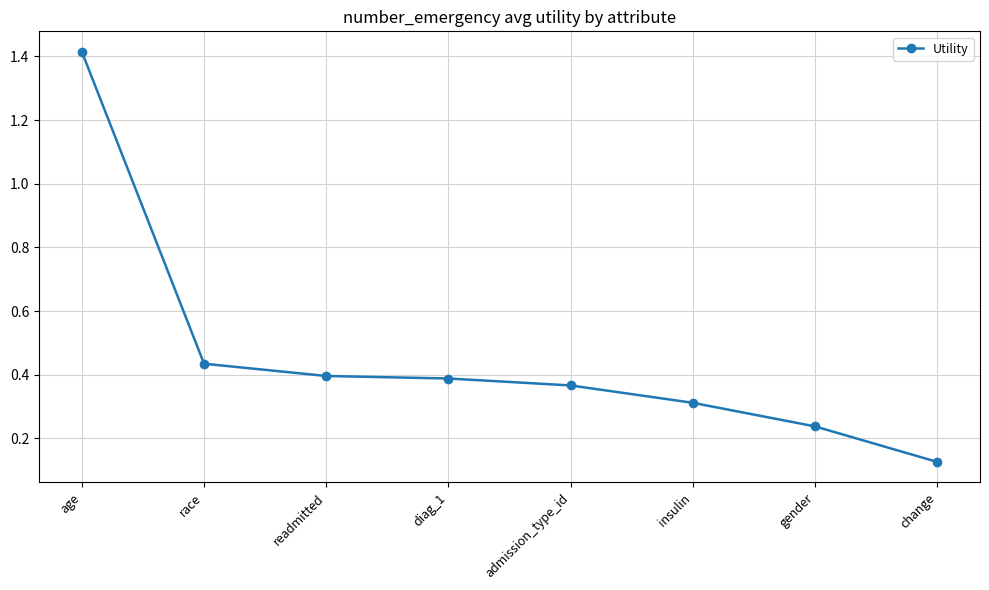

Is it true that the value at diag_1 is 0.4?

True